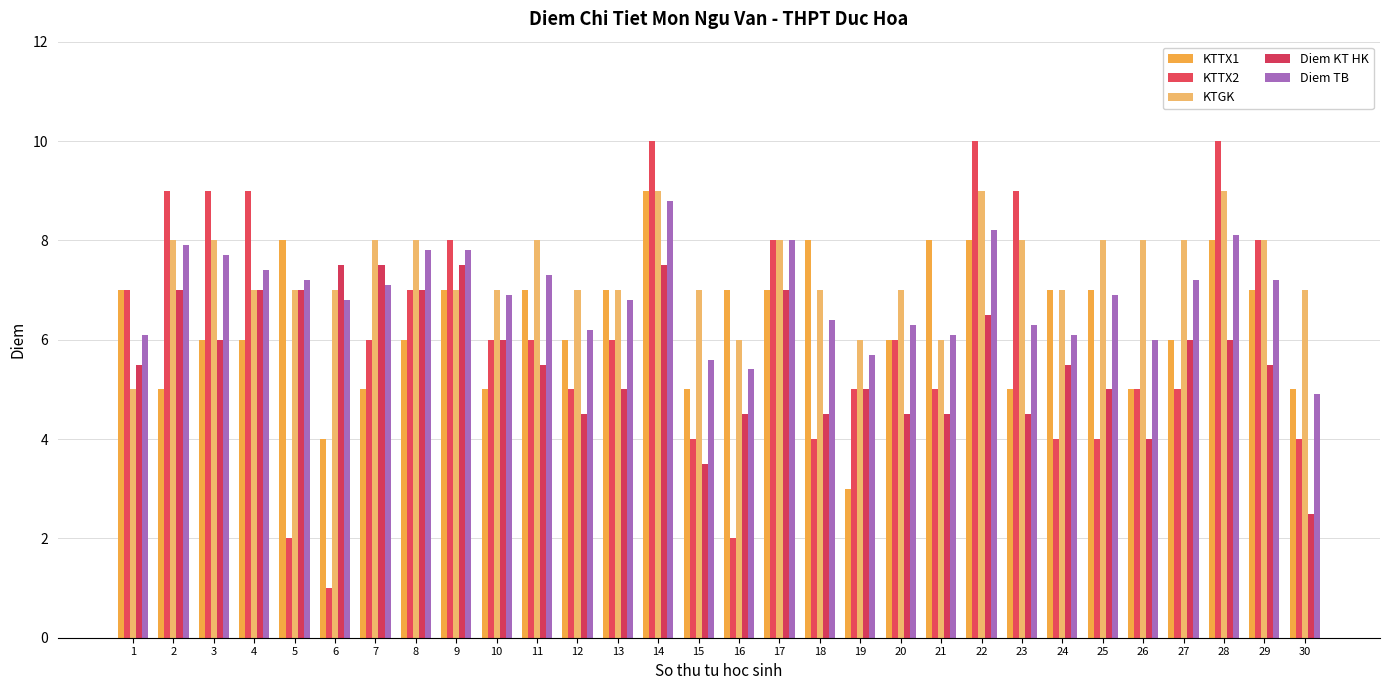

At which category does the chart reach its minimum across all series?

6